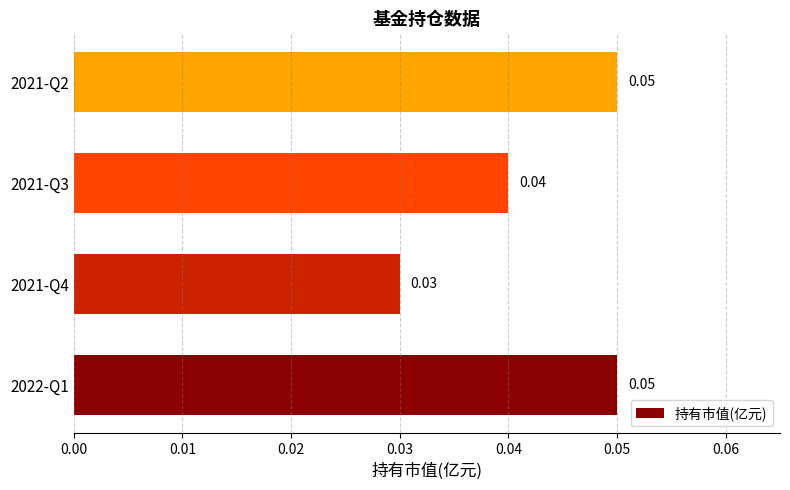

Between 2021-Q4 and 2021-Q2, which is larger?

2021-Q2